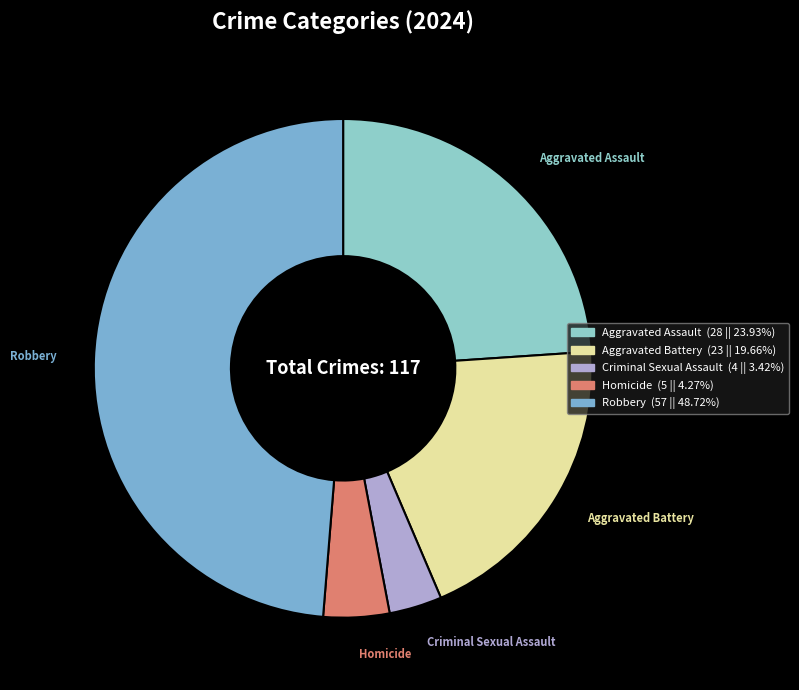

Rank the categories by value from lowest to highest.

Criminal Sexual Assault, Homicide, Aggravated Battery, Aggravated Assault, Robbery